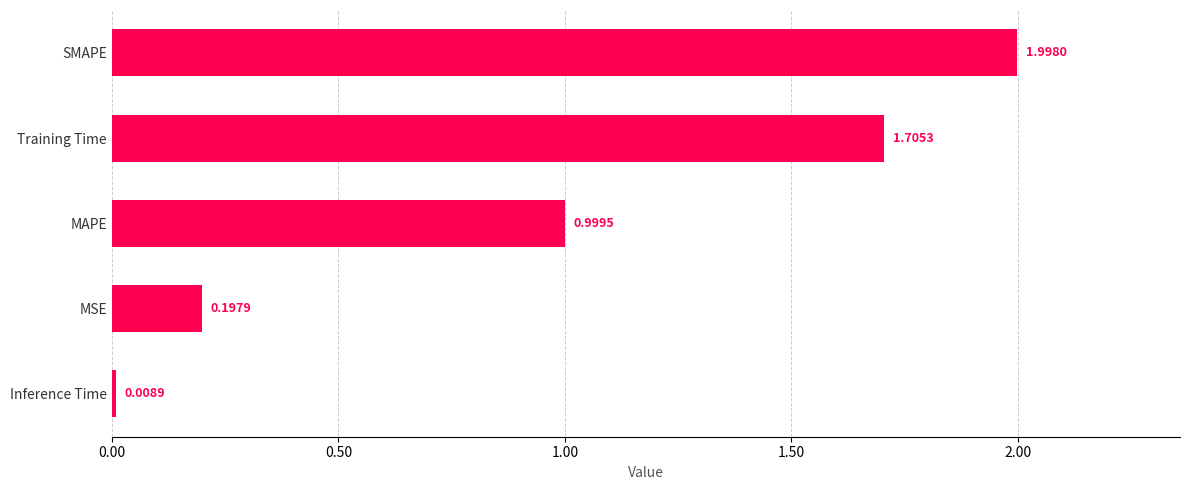

At which category does the chart reach its peak across all series?

SMAPE